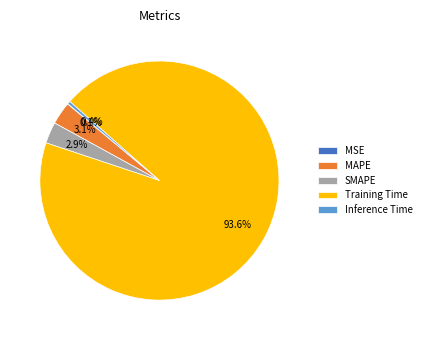

Between Training Time and SMAPE, which is larger?

Training Time